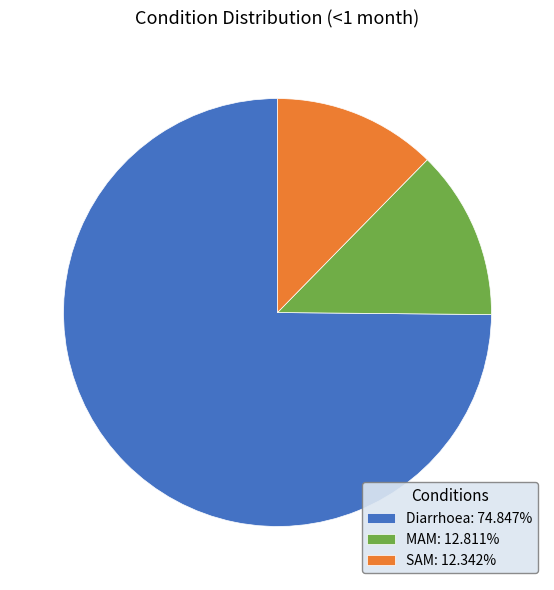

Is there a majority slice in this chart?

Yes